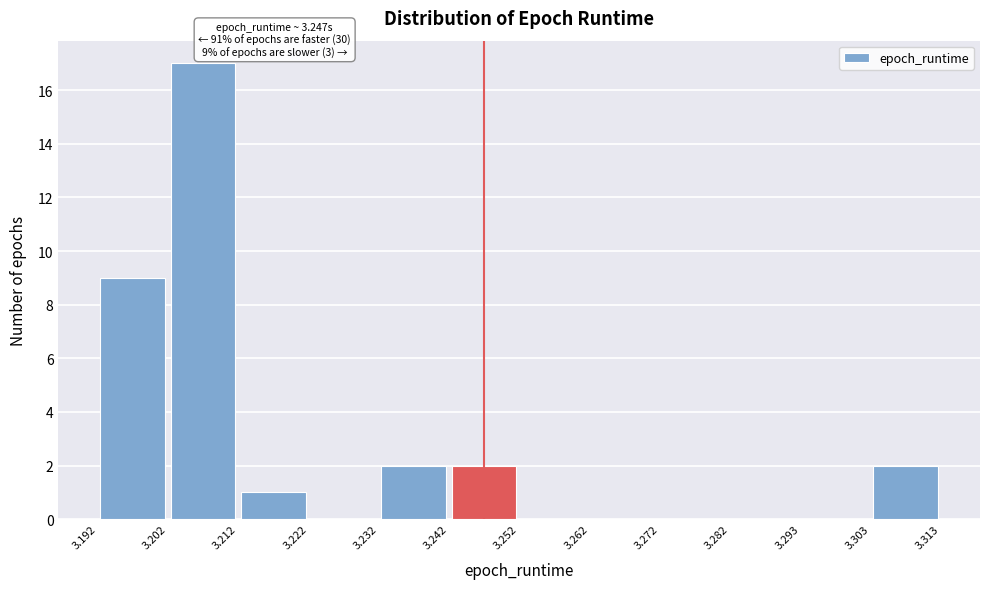

Which range on the x-axis has the tallest bar?

3.202 to 3.212